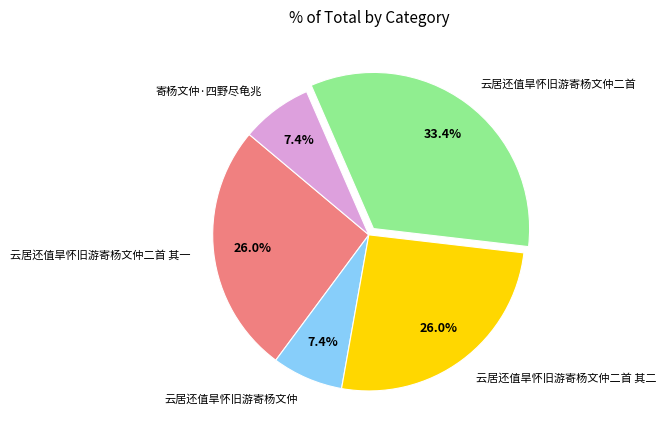

Which slice is the largest?

云居还值旱怀旧游寄杨文仲二首